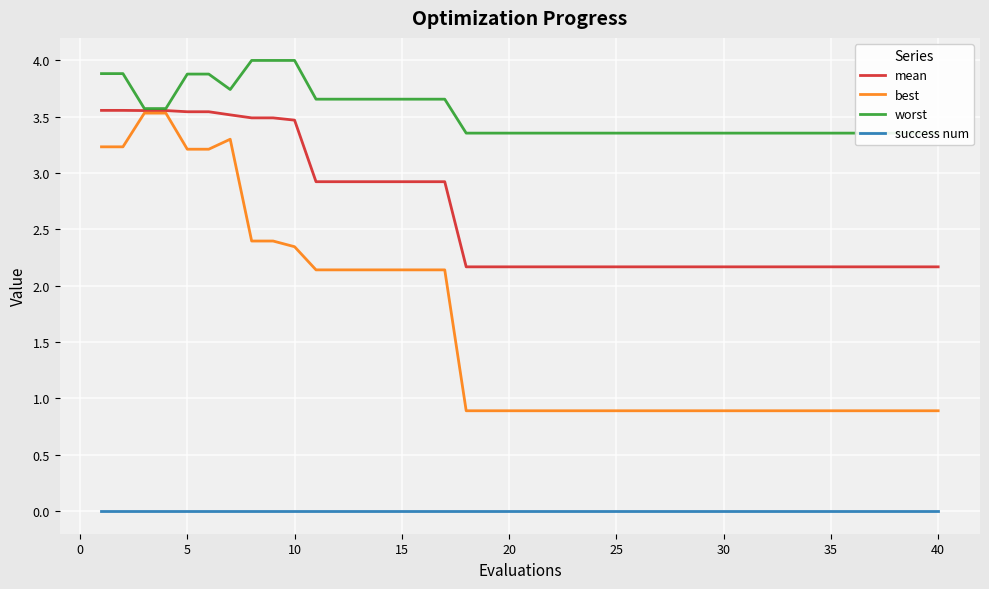

True or false: mean and worst intersect in this chart.

False